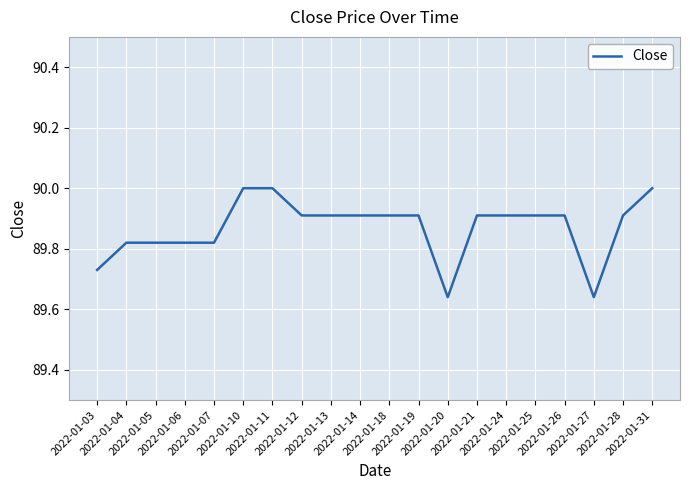

What is the difference between the maximum and minimum values?

0.4